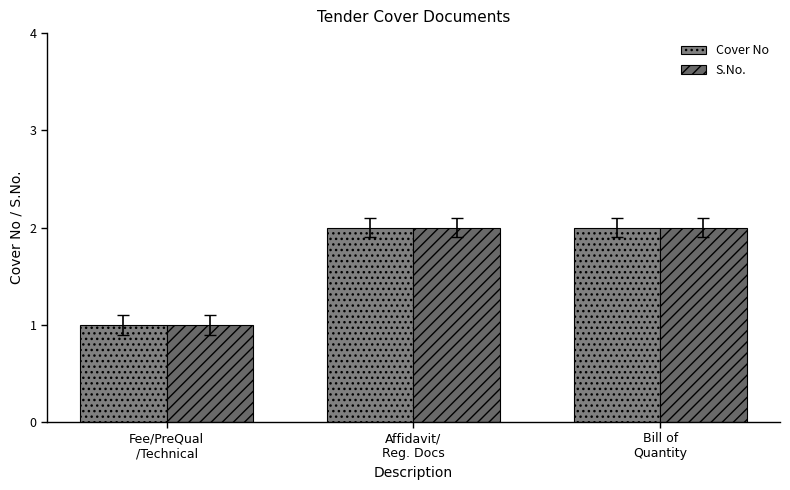

Count the number of categories in the chart.

3